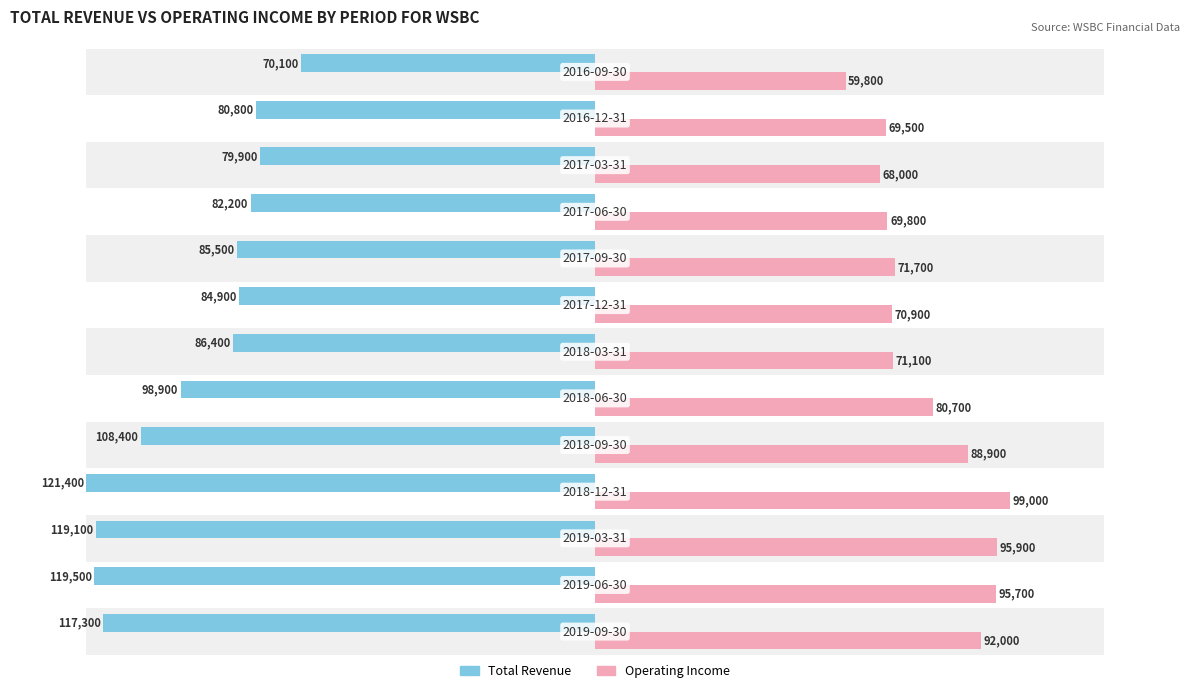

Are the bars grouped side by side (vs. stacked)?

Yes